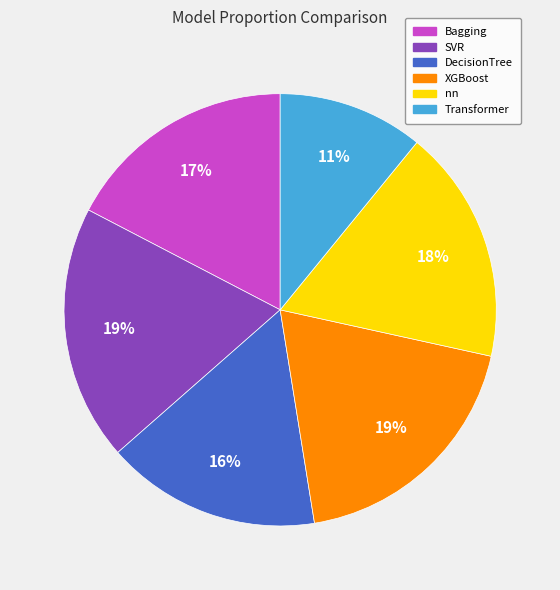

What is the smallest slice in the pie chart?

Transformer